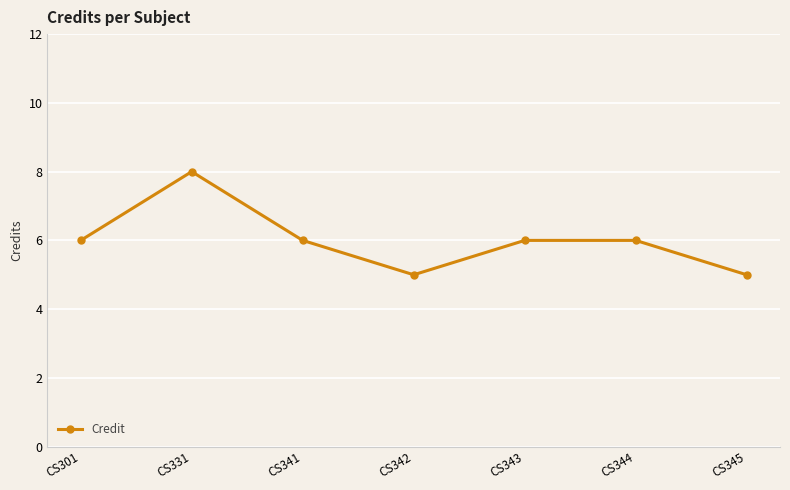

What is the approximate value at CS331?

8